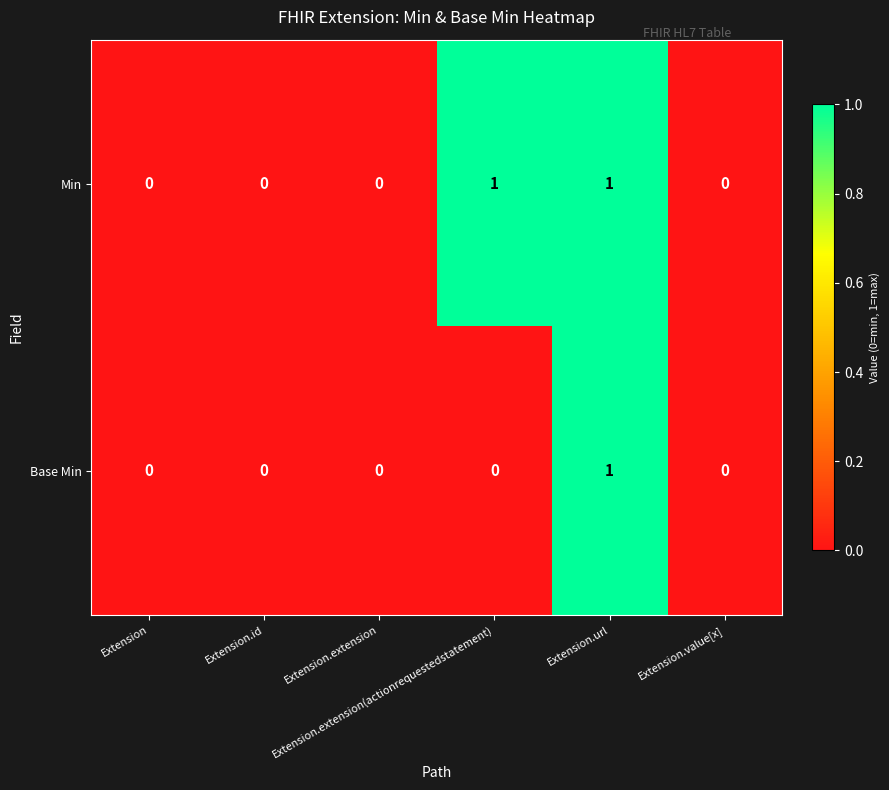

Which series has the largest total across all categories?

Min